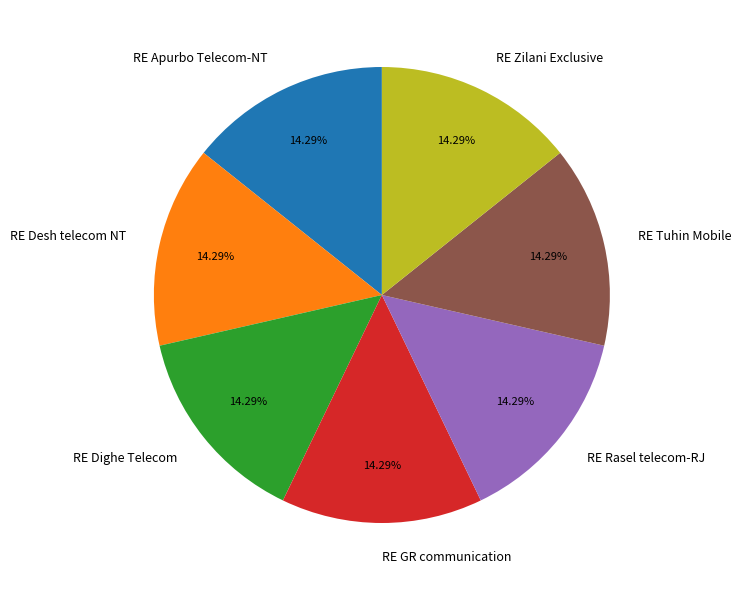

Does RE Tuhin Mobile account for over 50% of the chart?

No